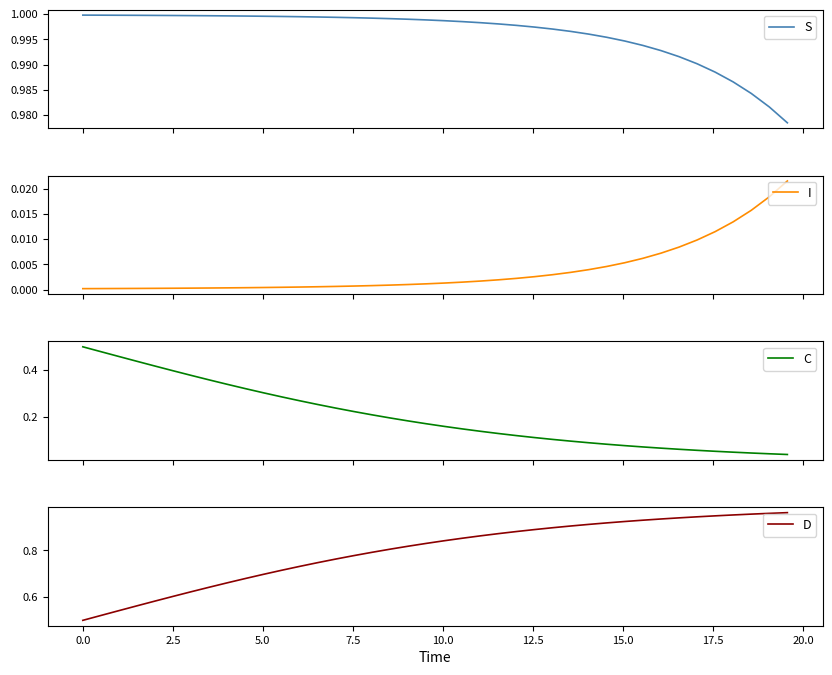

Which series has the largest range (max minus min)?

C